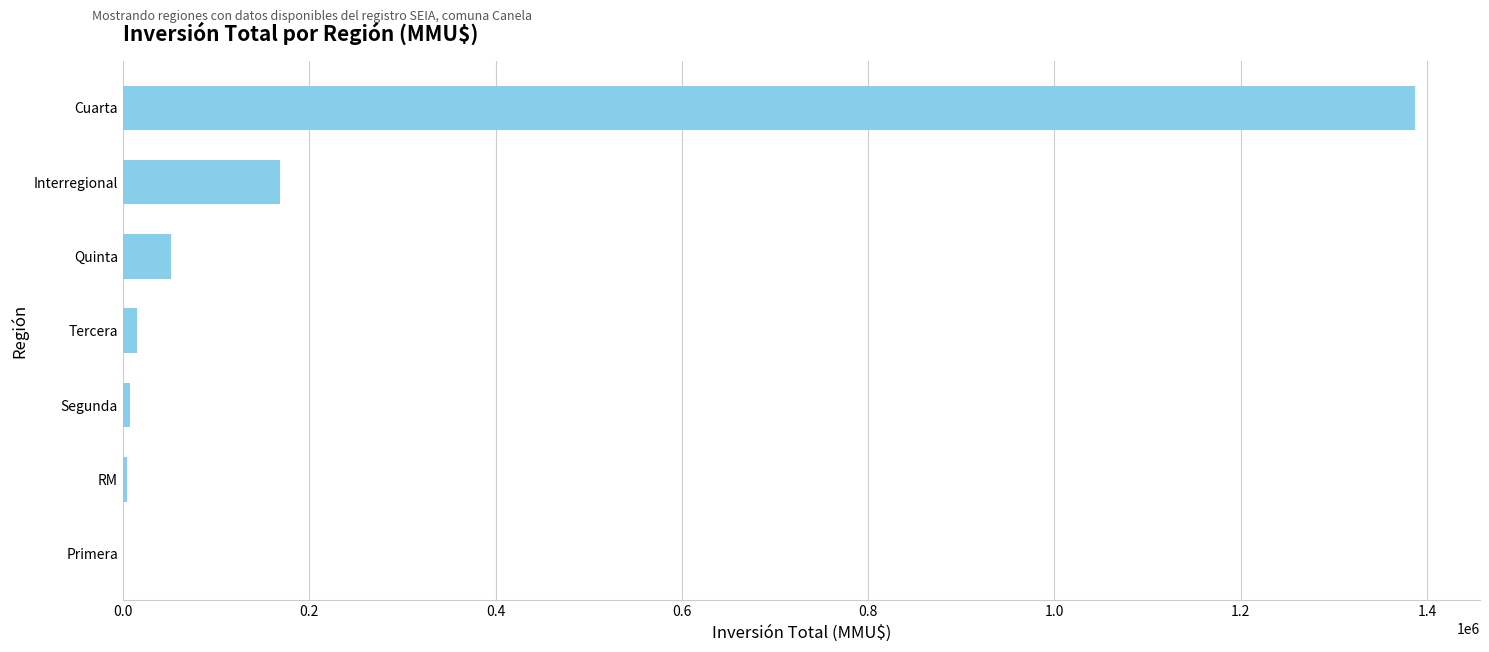

Count the number of data series in this chart.

1